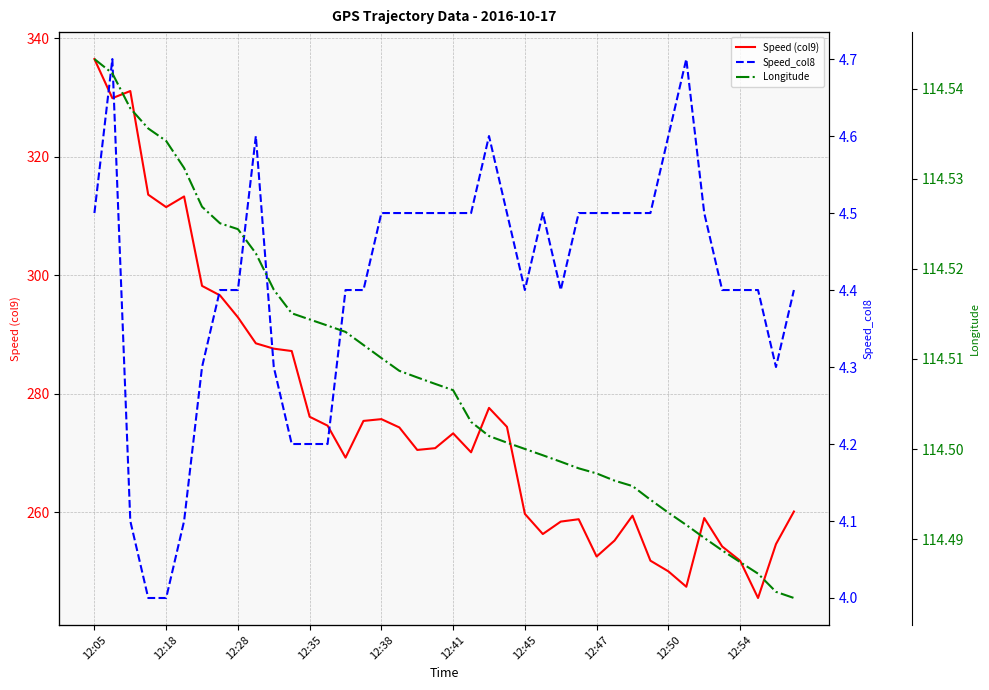

Is it true that Longitude equals 42.5 at 15?

False